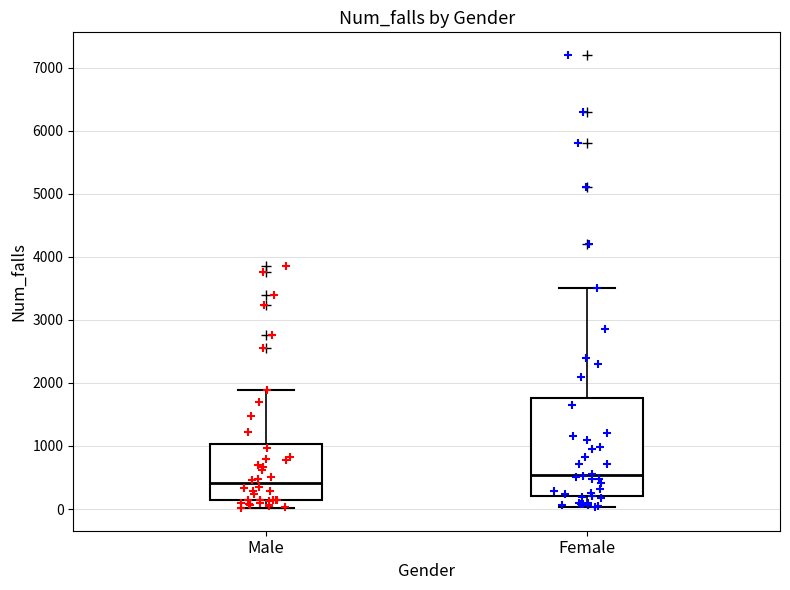

Which box is the tallest, from its lower edge to its upper edge?

Female